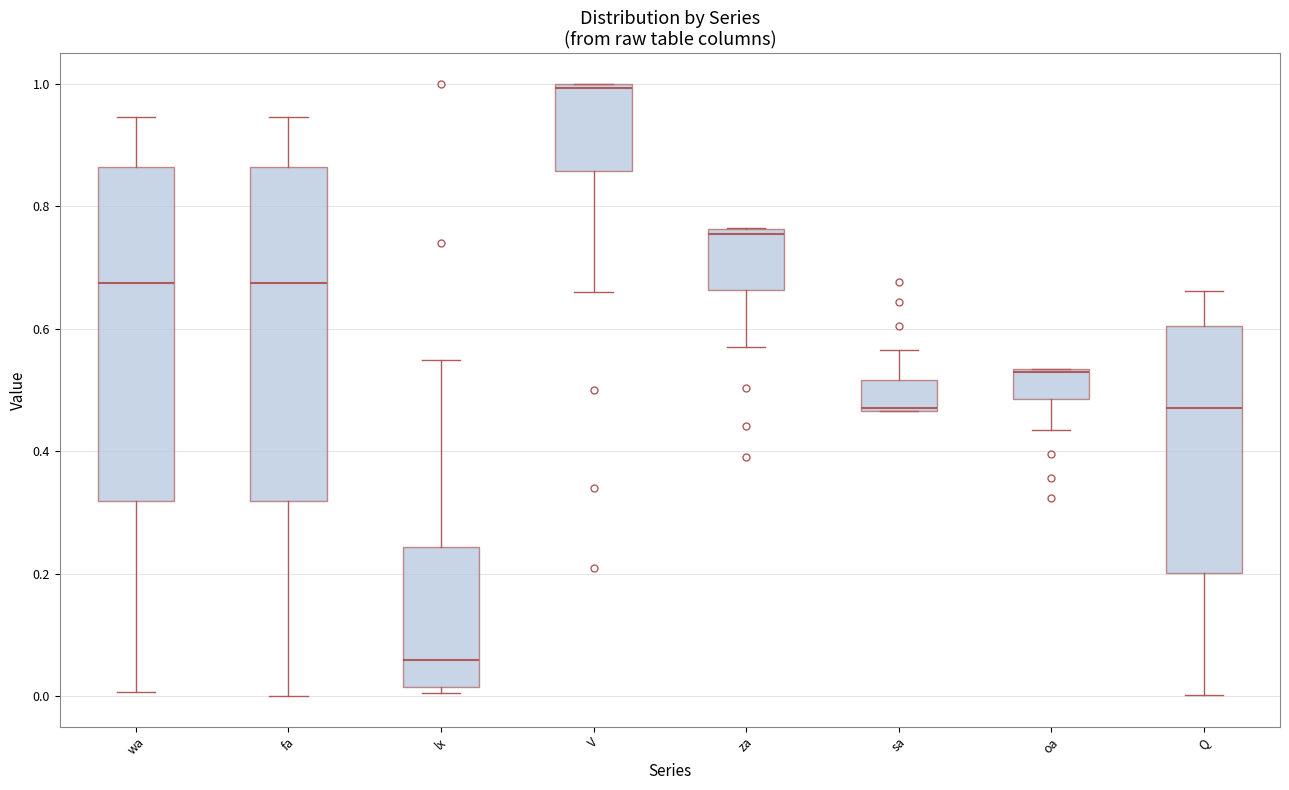

Reading left to right, transcribe this box plot: for each box, give where its median line is, the range the box spans, and where its two whiskers end, as read against the y-axis. The values are not printed on the chart, so give them approximately, as read against the axis.

wa: median 0.68, box 0.32 to 0.86, whiskers 0.00 to 0.94
fa: median 0.68, box 0.32 to 0.86, whiskers 0.00 to 0.94
lx: median 0.06, box 0.02 to 0.24, whiskers 0.00 to 0.54
V: median 1.00 (just below the box's upper edge), box 0.86 to 1.00, whiskers 0.66 to 1.00
za: median 0.76 (just below the box's upper edge), box 0.66 to 0.76, whiskers 0.56 to 0.76
sa: median 0.48, box 0.46 to 0.52, whiskers 0.46 to 0.56
oa: median 0.52, box 0.48 to 0.54, whiskers 0.44 to 0.54
Q: median 0.48, box 0.20 to 0.60, whiskers 0.00 to 0.66